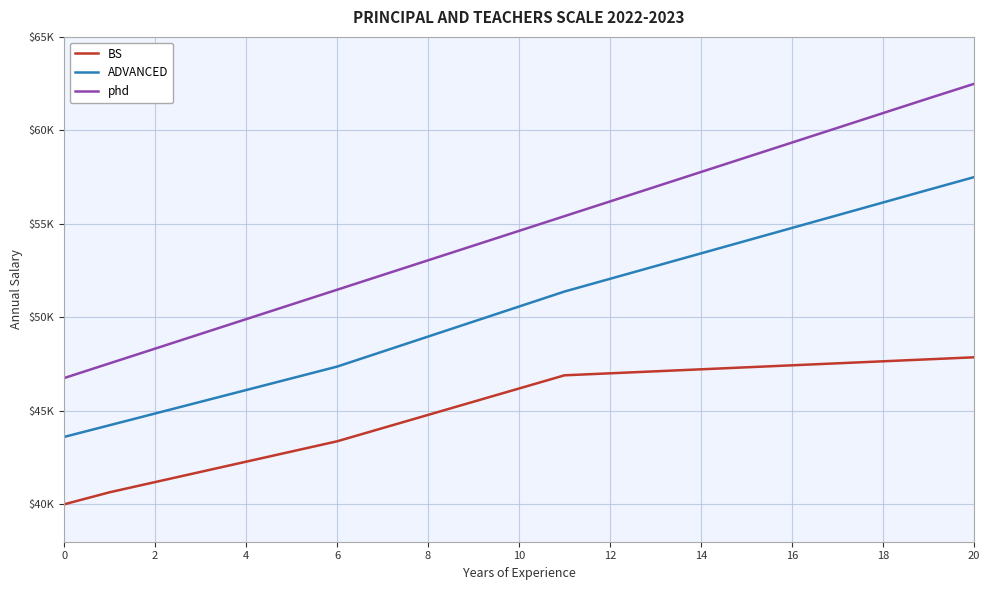

Does the chart have visible grid lines?

Yes